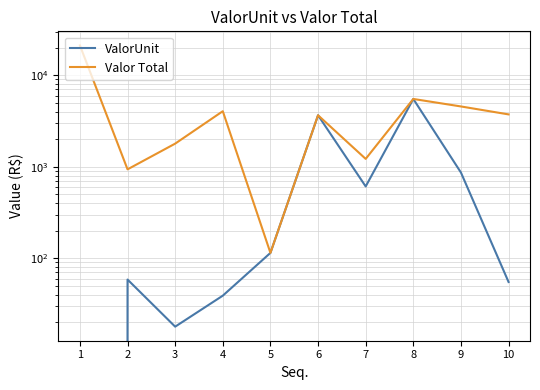

Is it true that Valor Total equals 4555.9 at 9?

True